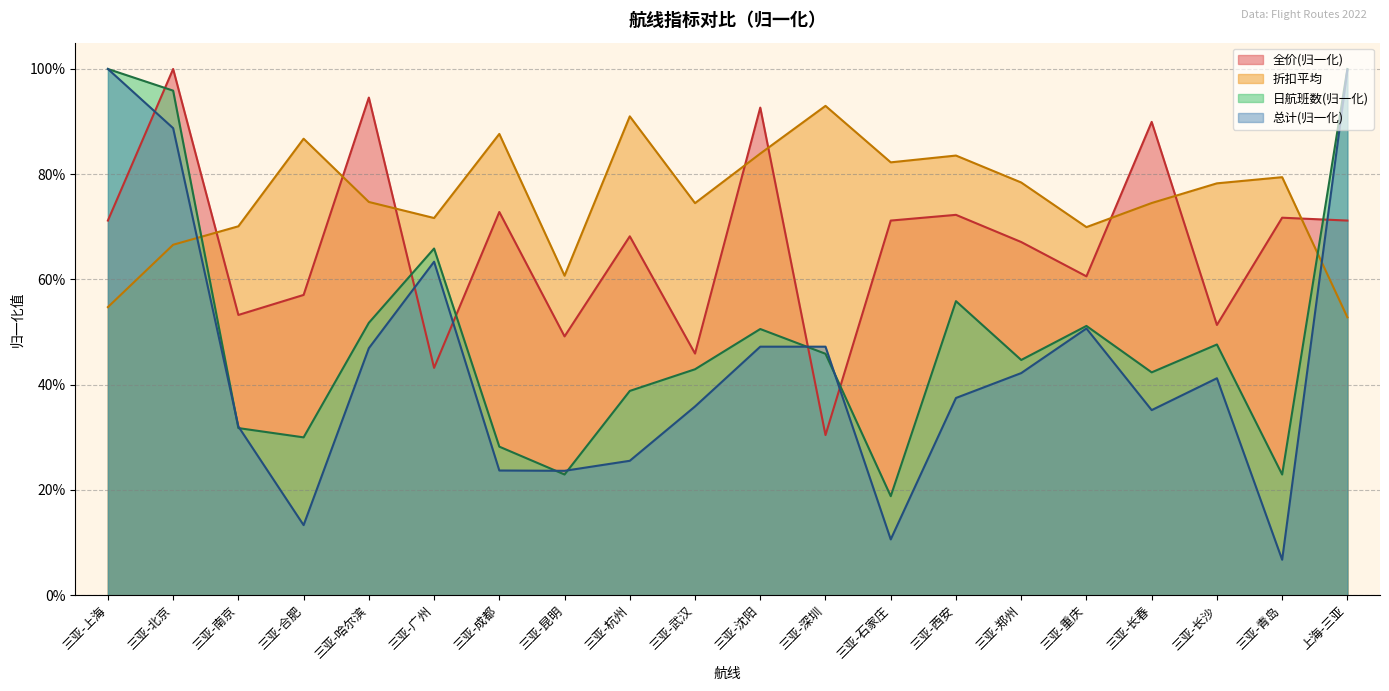

List the series in order of their overall mean, lowest first.

总计(归一化), 日航班数(归一化), 全价(归一化), 折扣平均